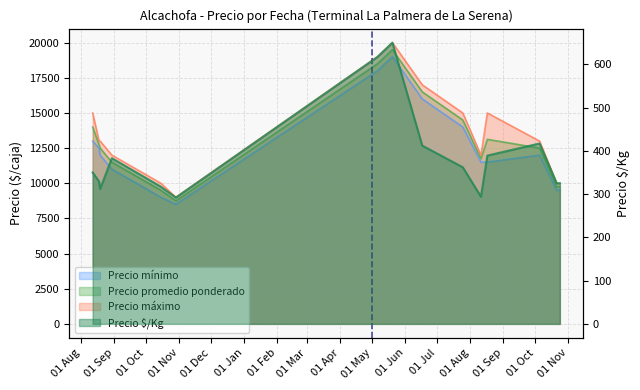

Rank the categories by Precio promedio ponderado value from highest to lowest.

2022-05-20, 2022-05-06, 2022-06-17, 2022-07-25, 2021-08-12, 2022-08-17, 2021-08-18, 2021-08-19, 2022-10-05, 2022-08-11, 2021-08-30, 2022-10-21, 2022-10-24, 2021-10-15, 2021-10-29